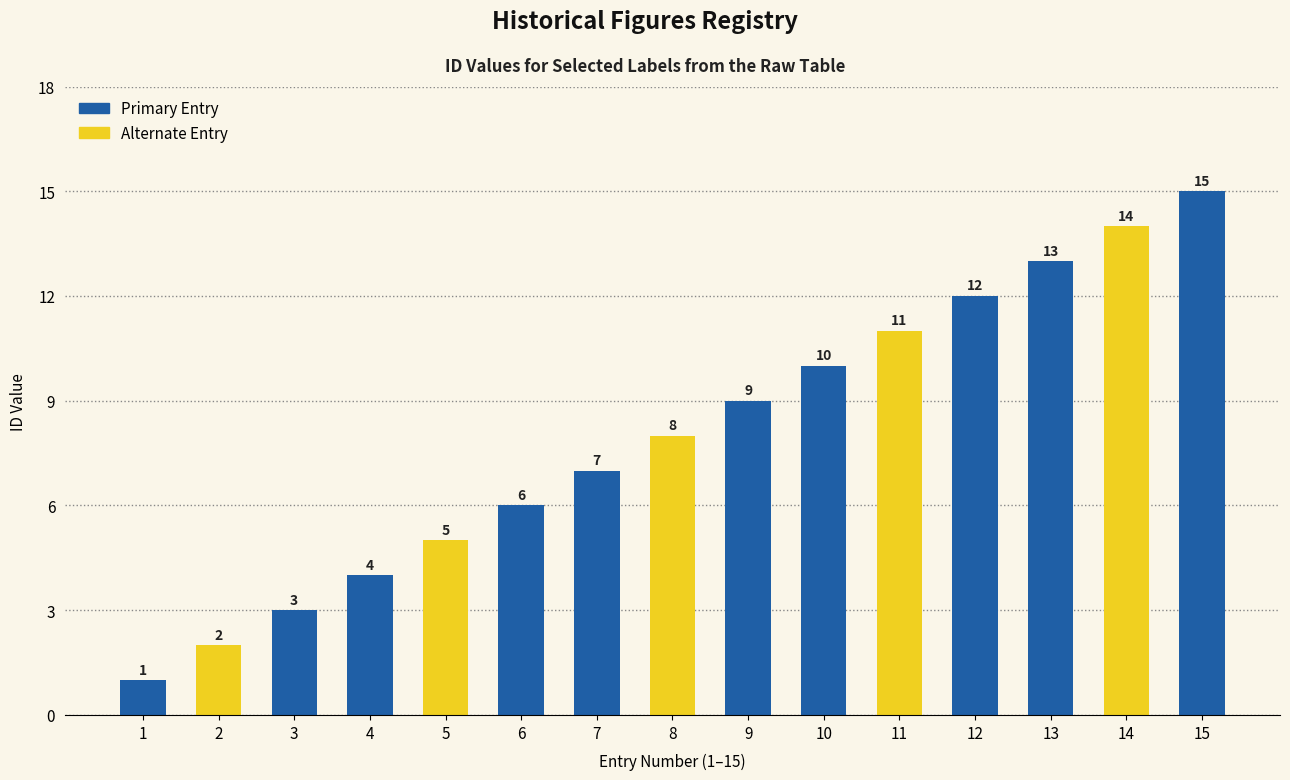

Reading left to right, list all the values displayed in this chart.

1	2	3	4	5	6	7	8	9	10	11	12	13	14	15